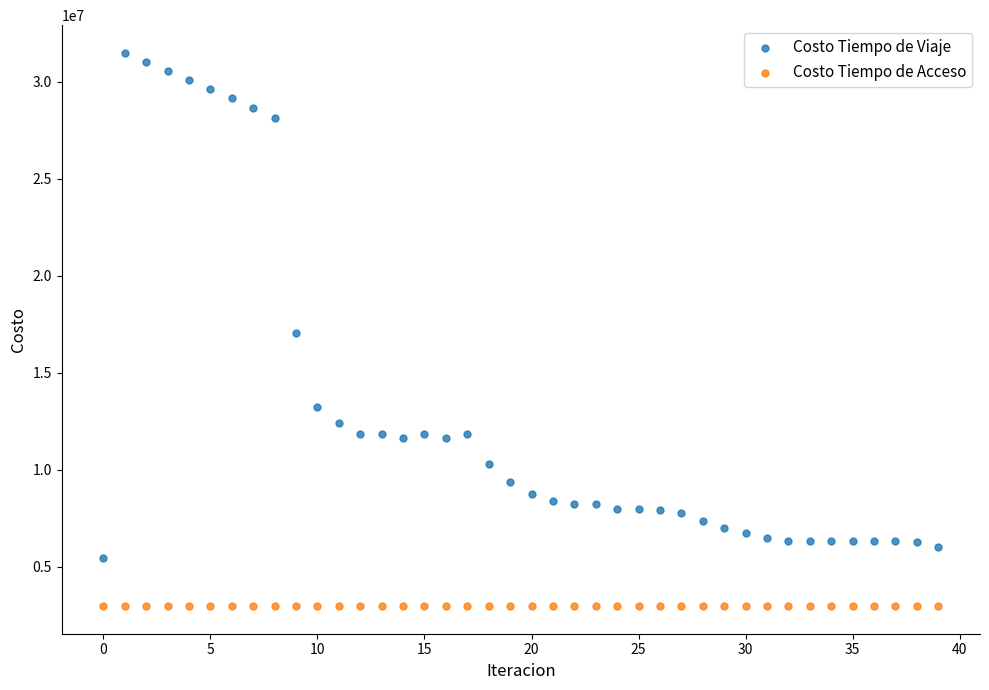

What are all the series names shown in the legend?

Costo Tiempo de Viaje, Costo Tiempo de Acceso